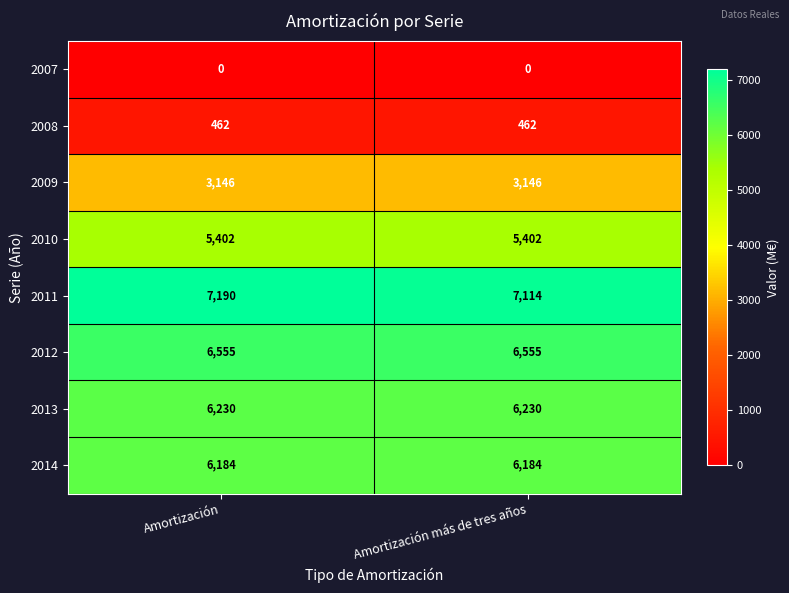

How many distinct data groups are displayed?

8